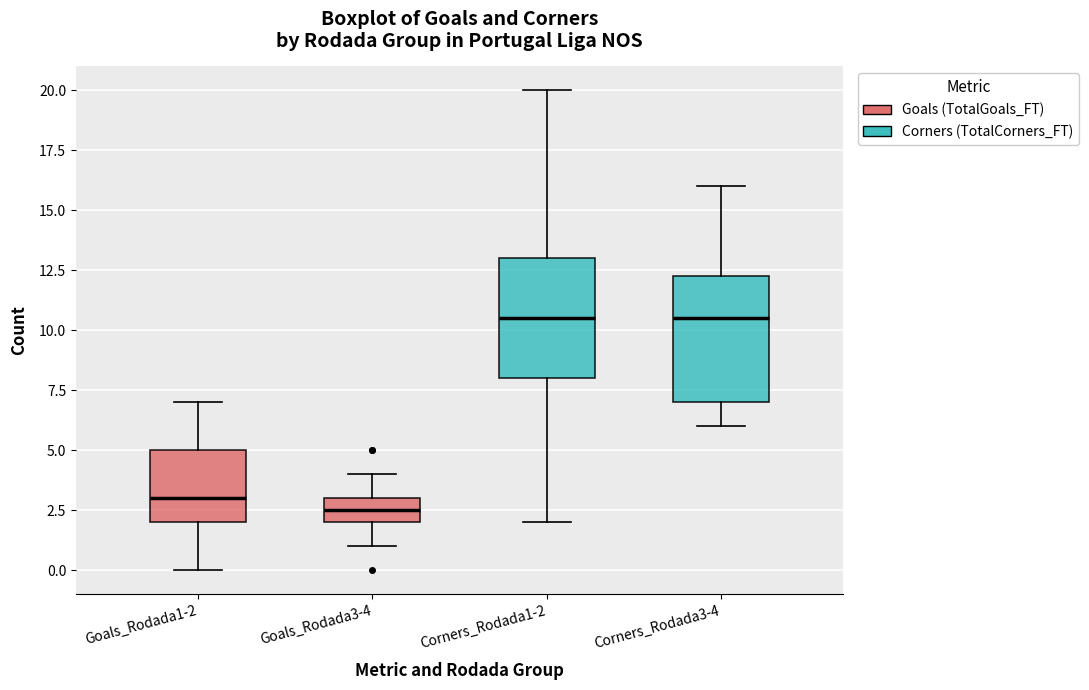

Which box has the lowest median line?

Goals_Rodada3-4